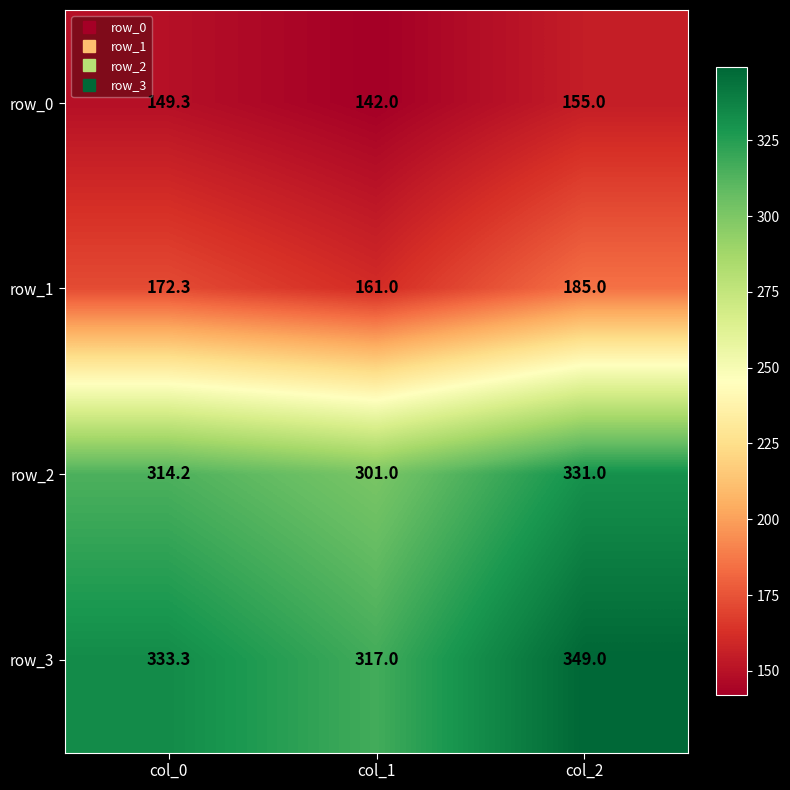

Reading left to right, extract all data points from this chart.

row_0: col_0=149.3	col_1=142.0	col_2=155.0
row_1: col_0=172.3	col_1=161.0	col_2=185.0
row_2: col_0=314.2	col_1=301.0	col_2=331.0
row_3: col_0=333.3	col_1=317.0	col_2=349.0